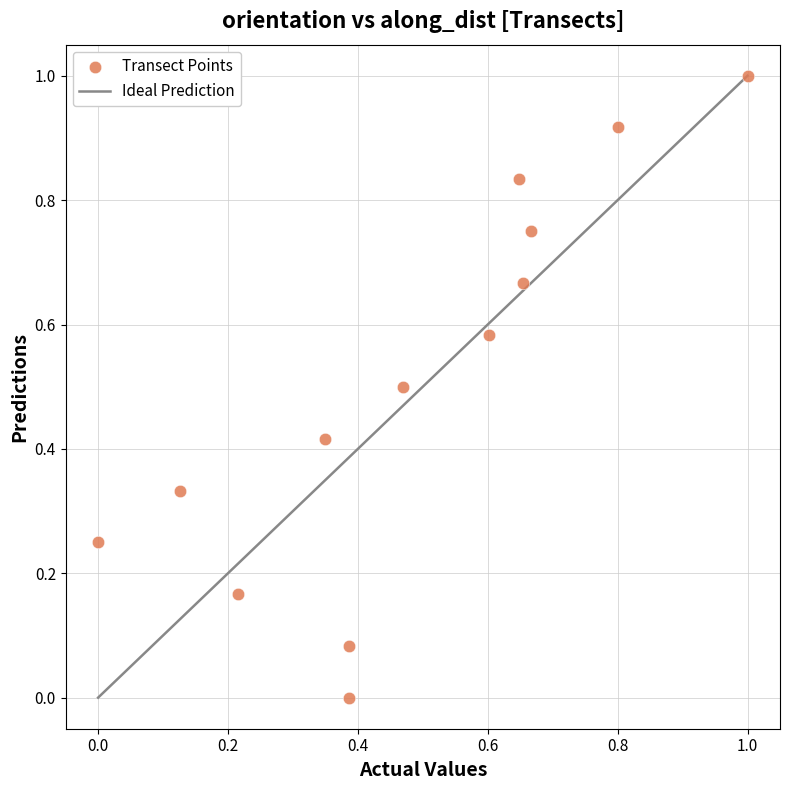

What is the range of Y values (max minus min)?

1.0